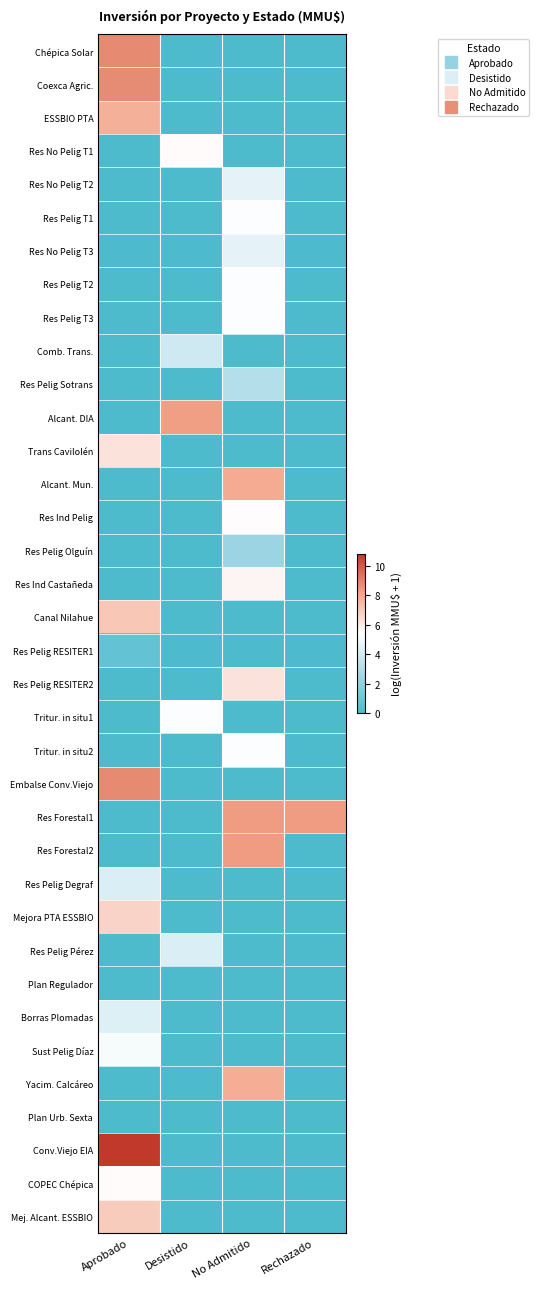

Rank the series by their maximum value, from highest to lowest.

Conv.Viejo EIA, Chépica Solar, Embalse Conv.Viejo, Coexca Agric., Res Forestal1, Res Forestal2, Alcant. DIA, Alcant. Mun., Yacim. Calcáreo, ESSBIO PTA, Canal Nilahue, Mej. Alcant. ESSBIO, Mejora PTA ESSBIO, Trans Cavilolén, Res Pelig RESITER2, Res Ind Castañeda, Res No Pelig T1, COPEC Chépica, Res Ind Pelig, Res Pelig T1, Res Pelig T2, Res Pelig T3, Tritur. in situ1, Tritur. in situ2, Sust Pelig Díaz, Res No Pelig T2, Res No Pelig T3, Borras Plomadas, Res Pelig Degraf, Res Pelig Pérez, Comb. Trans., Res Pelig Sotrans, Res Pelig Olguín, Res Pelig RESITER1, Plan Regulador, Plan Urb. Sexta